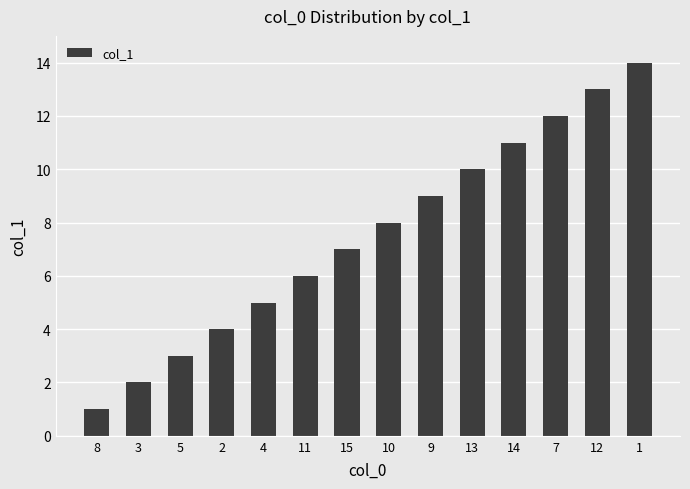

What is the difference between the second highest and second lowest values?

11